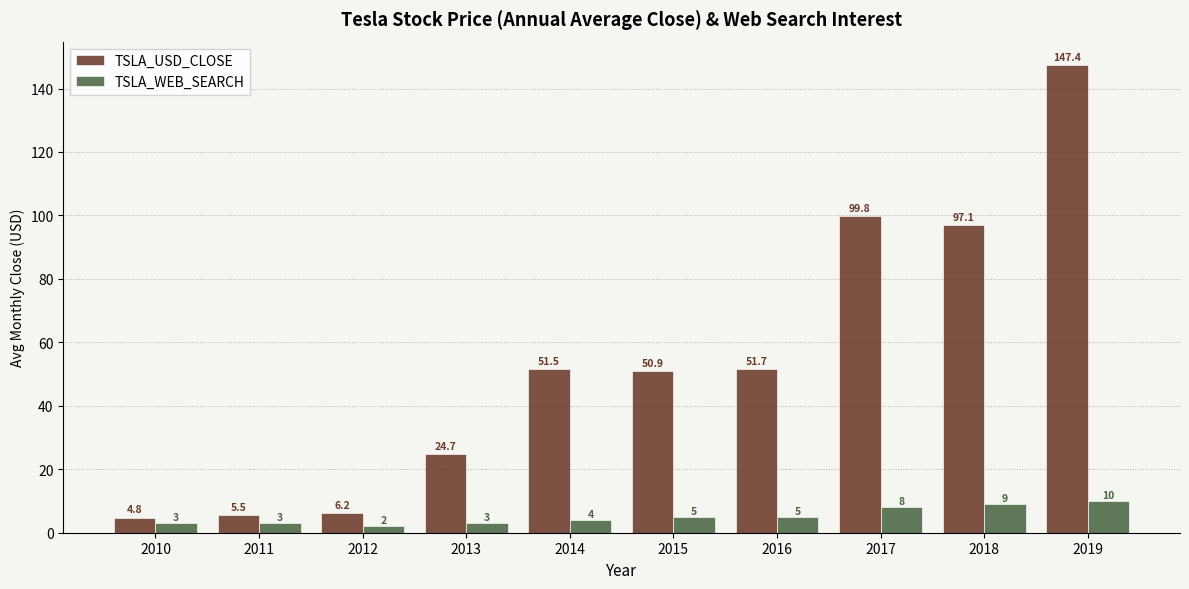

Is the value of TSLA_WEB_SEARCH at 2010 greater than the value of TSLA_USD_CLOSE at 2014?

No